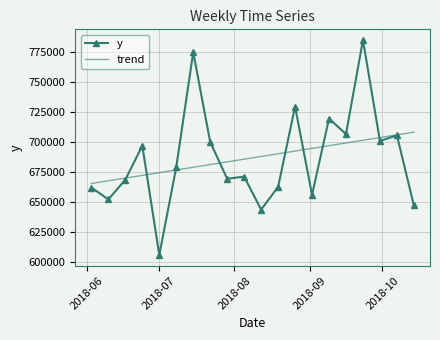

Which series has the largest range (max minus min)?

y